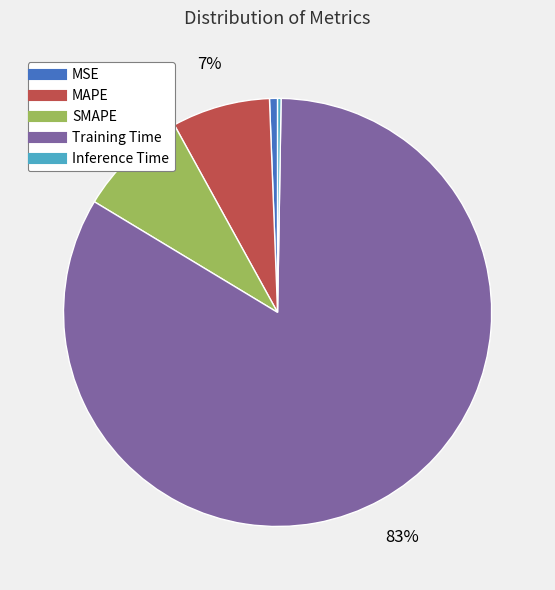

Is it true that MAPE is 7% of the pie?

True